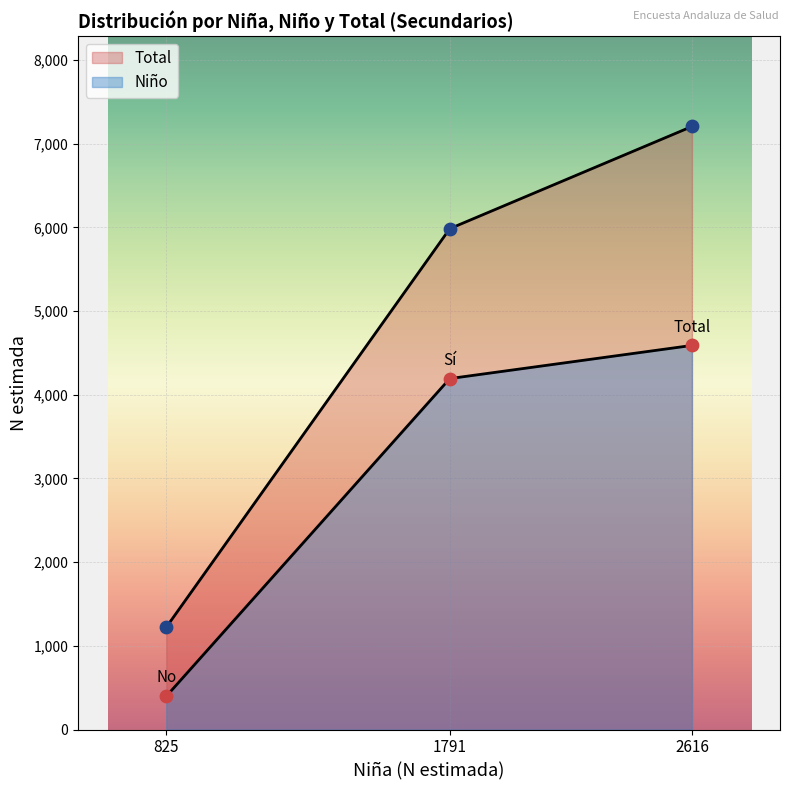

Which series contains the lowest Y value?

Niño